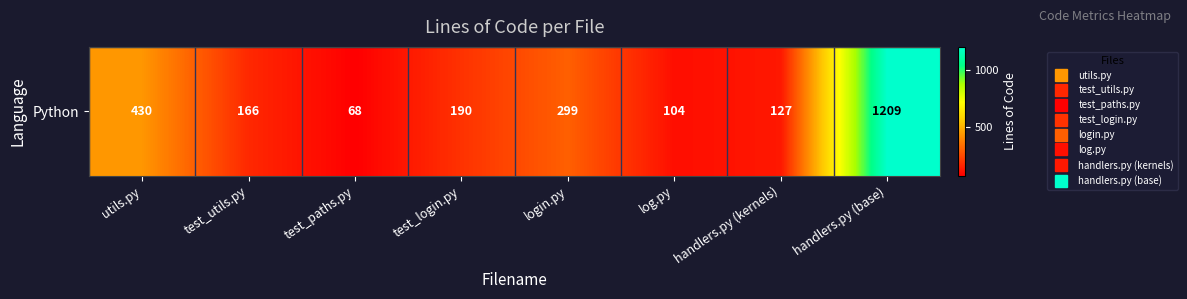

Approximately how many times larger is the value at utils.py compared to handlers.py (base)?

0.4